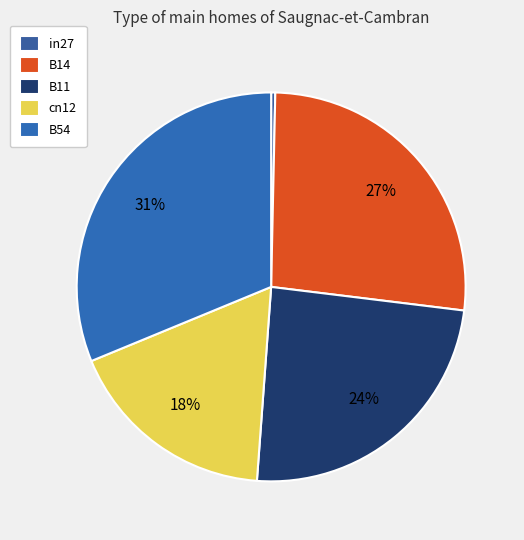

Which category has the smallest portion of the pie?

in27